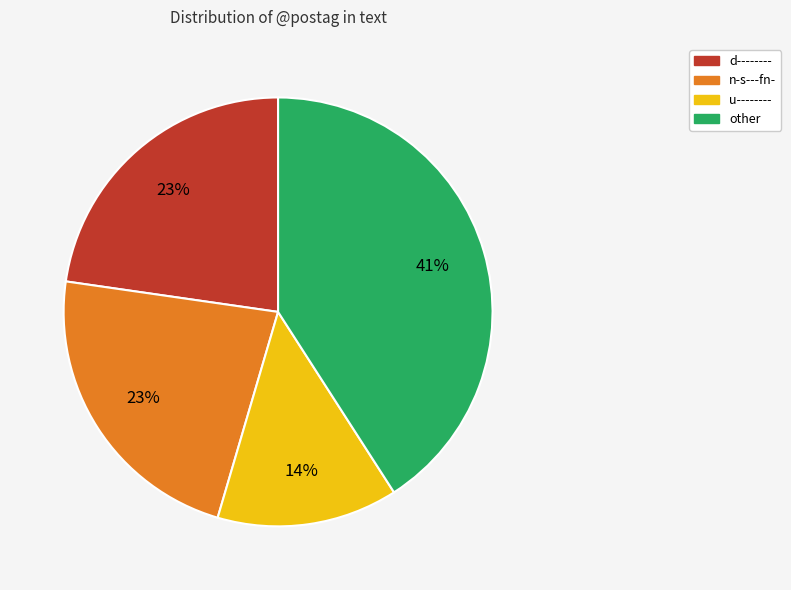

Does any single category account for the majority?

No